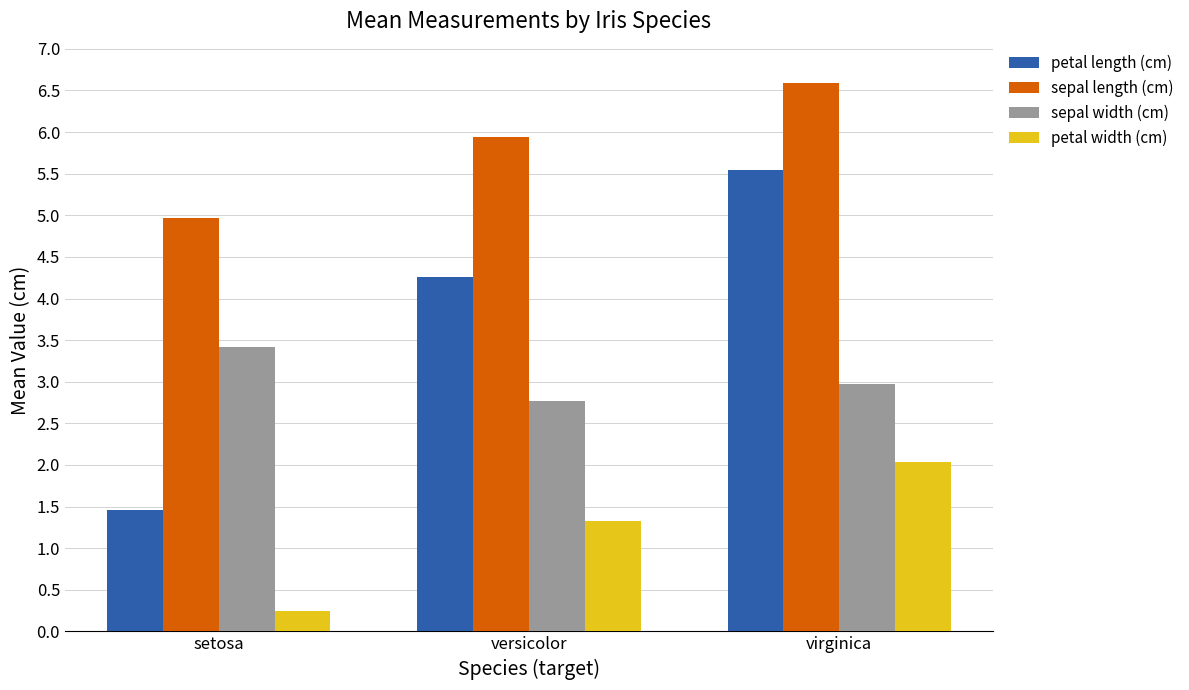

Which series has the widest spread of values?

petal length (cm)